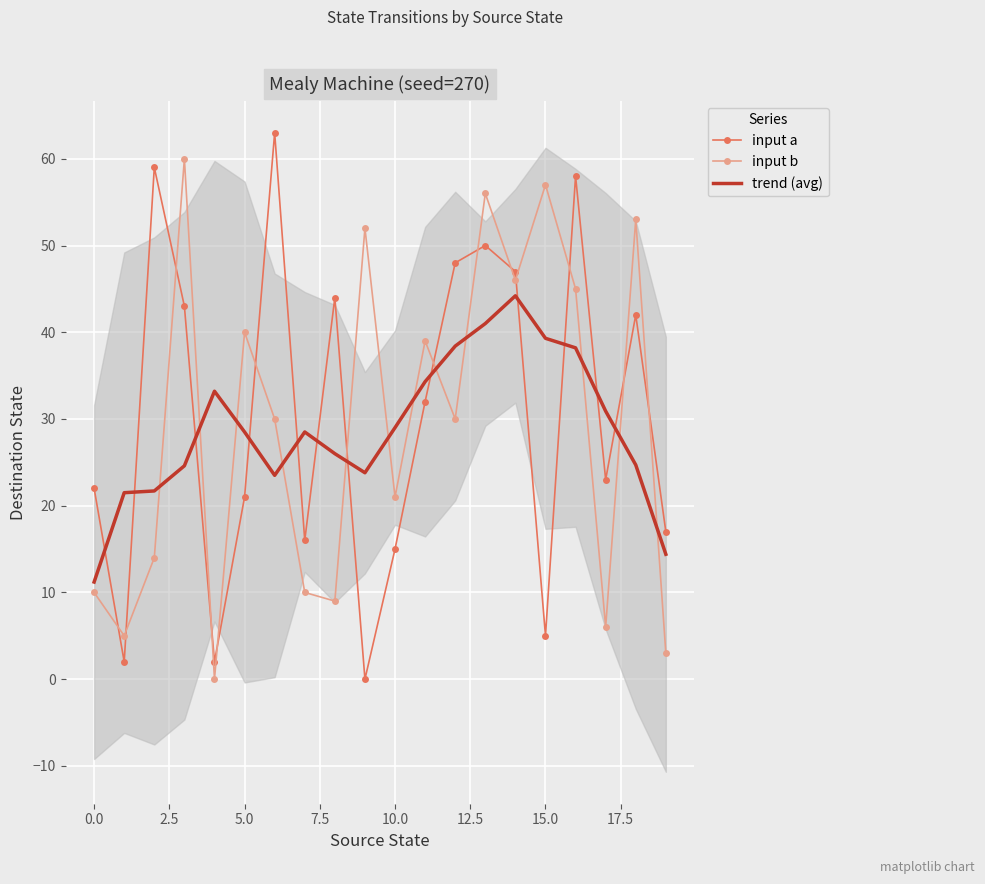

After their last crossing, which series has the higher values: input a or input b?

input a